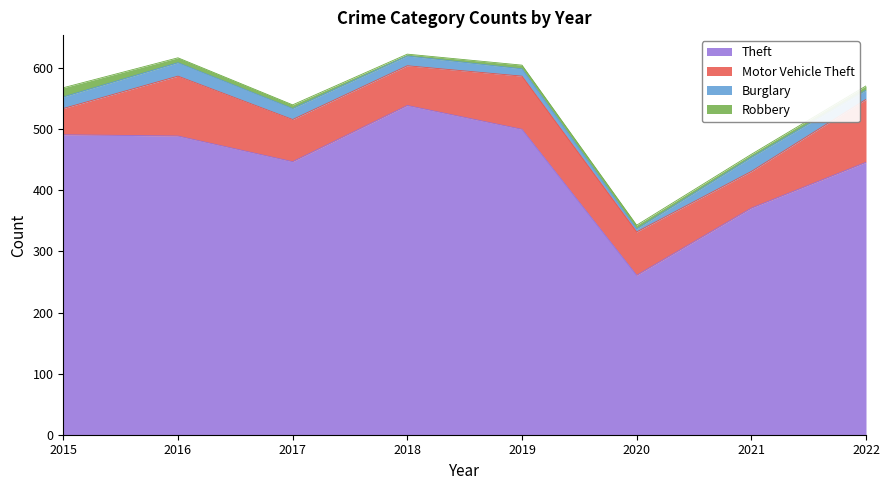

At which category is the sum across all series the highest?

2018